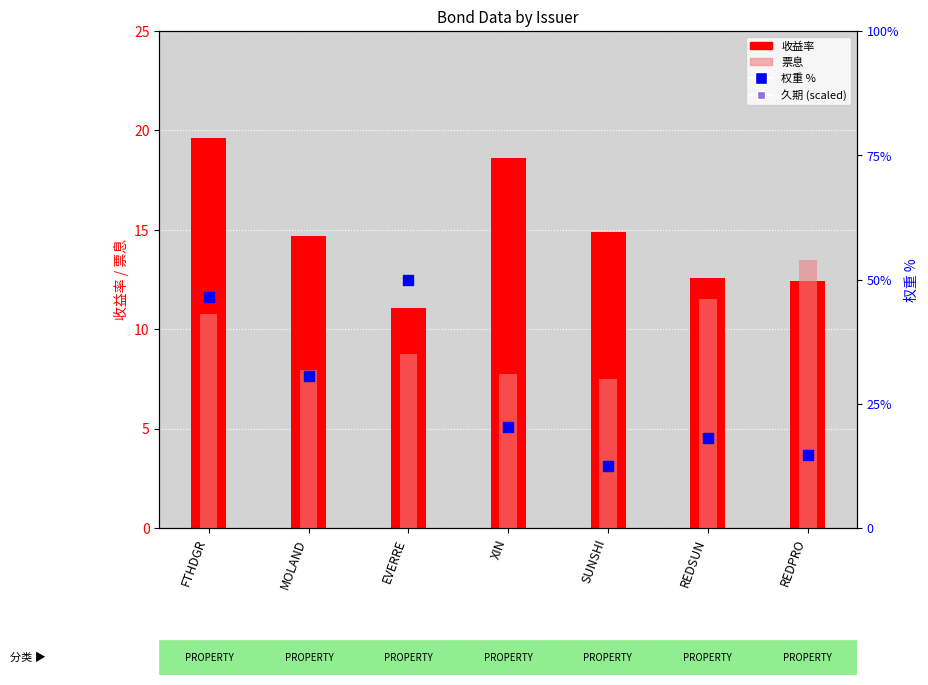

Which series reaches the minimum Y coordinate?

权重 %